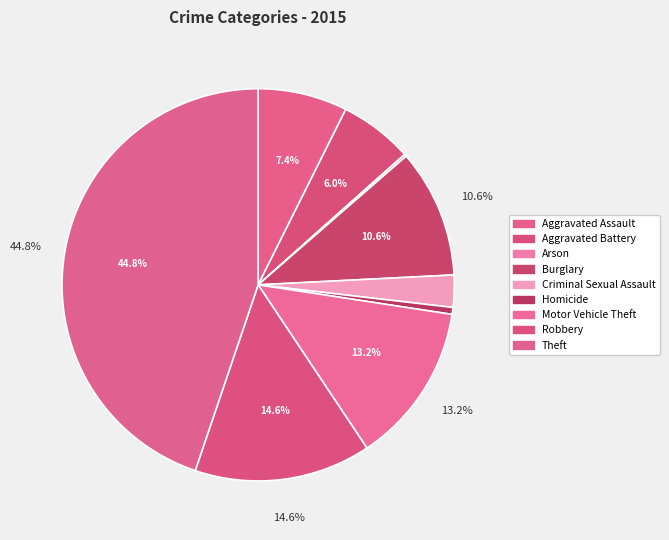

Is it true that Theft is 45% of the pie?

True